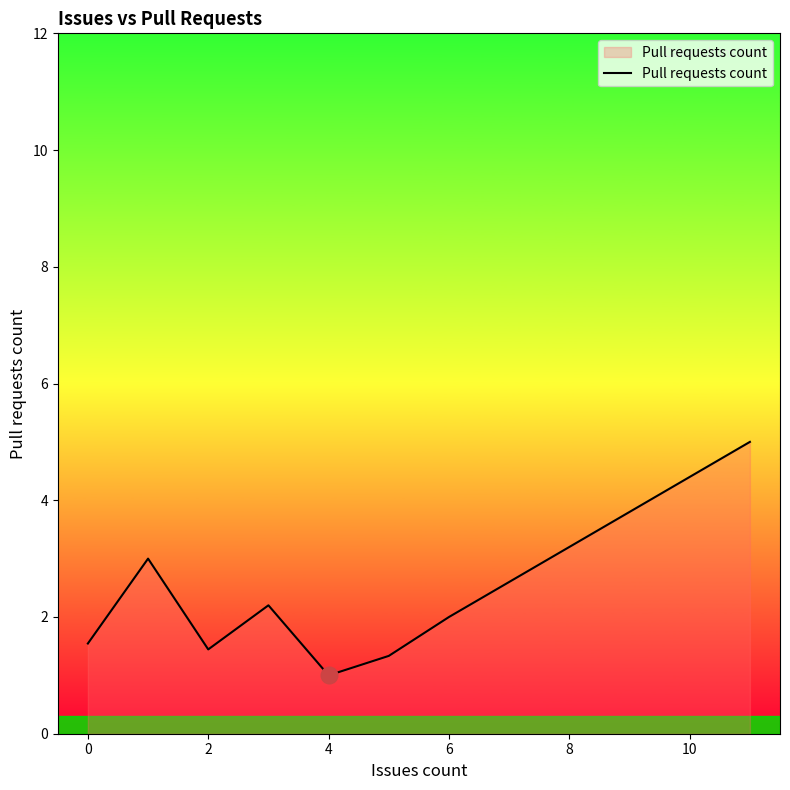

What is the maximum value shown in the chart?

5.0